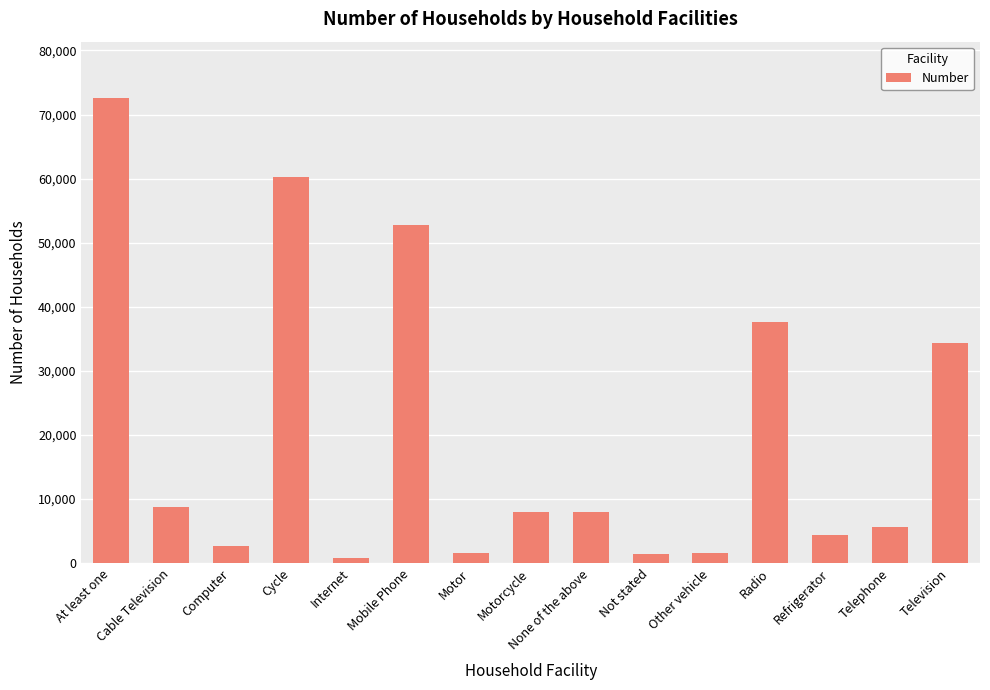

What is the change in value from Internet to Other vehicle?

+822